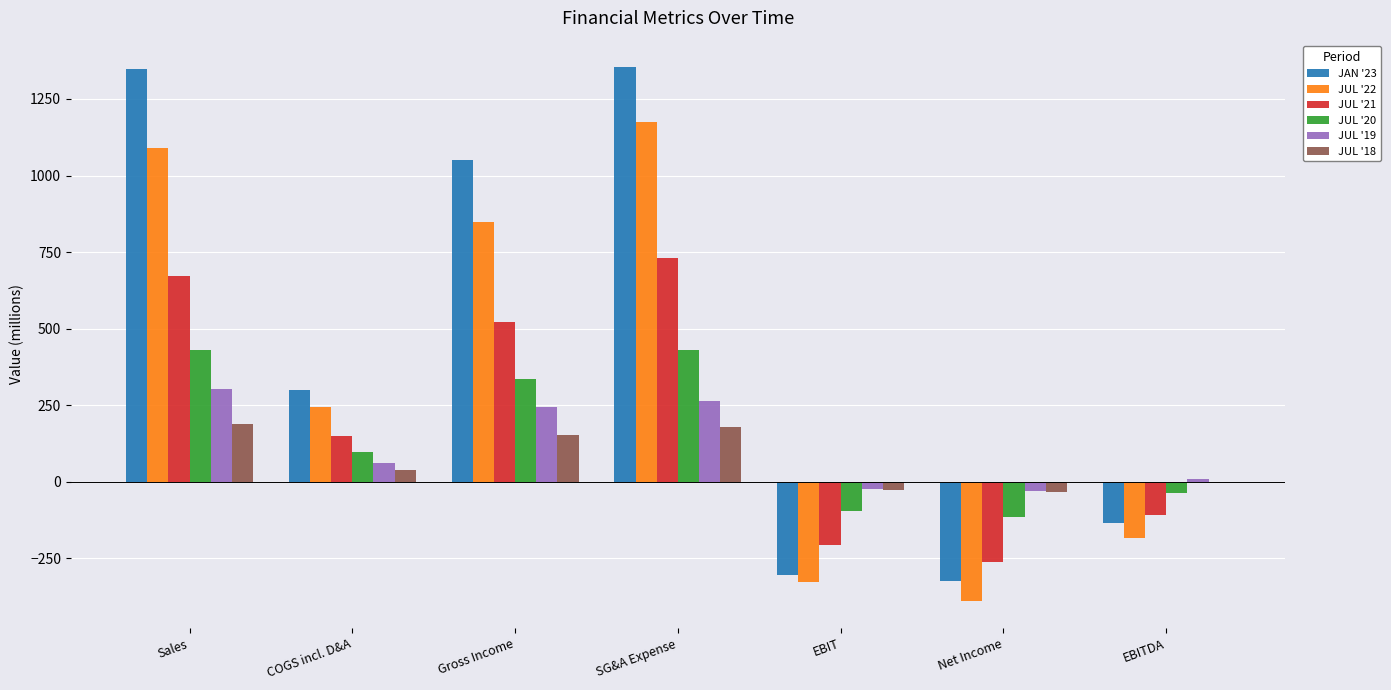

At which label does JUL '20 first exceed 97?

Sales